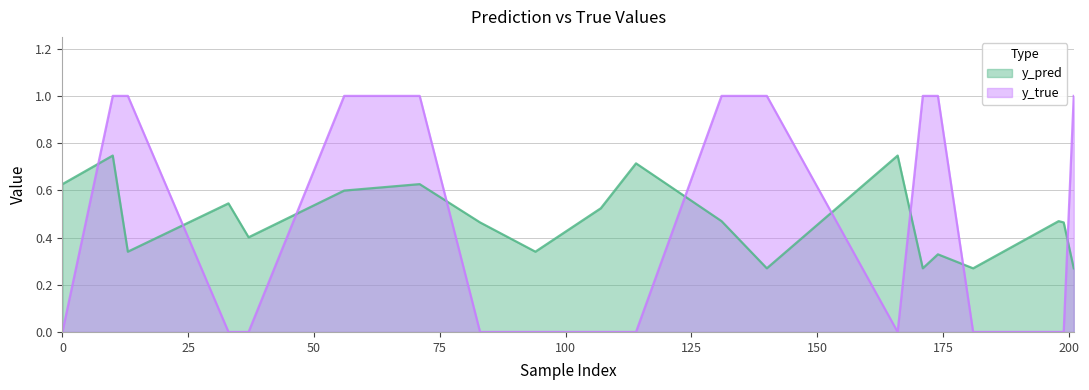

What are all the series names shown in the legend?

y_pred, y_true